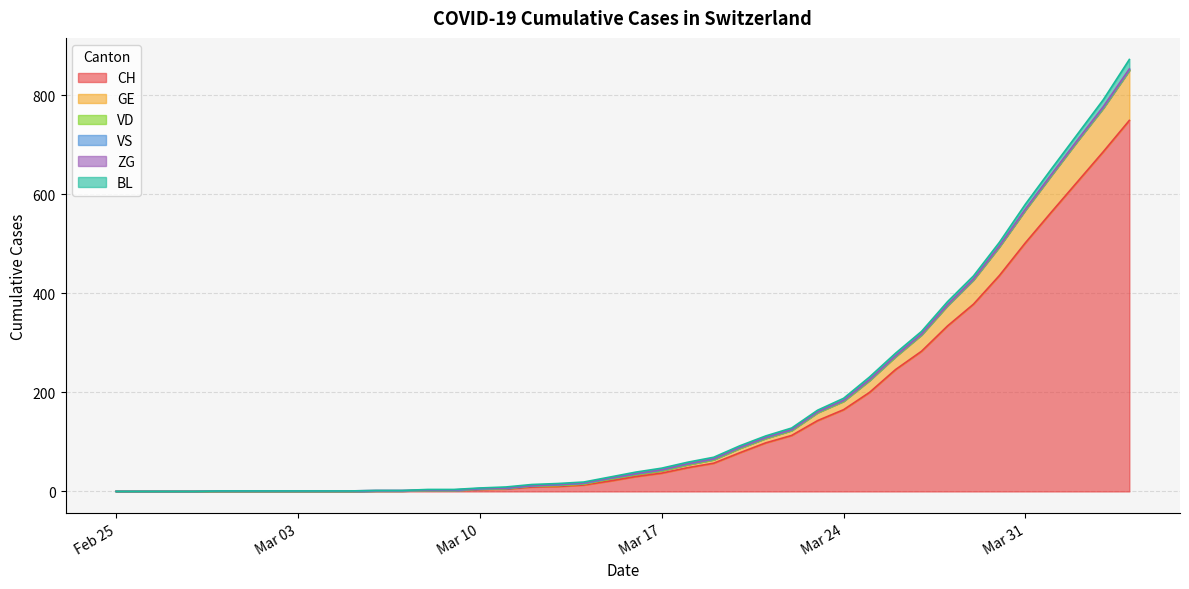

The value of VS at 2020-03-12 is 0. True or false?

False